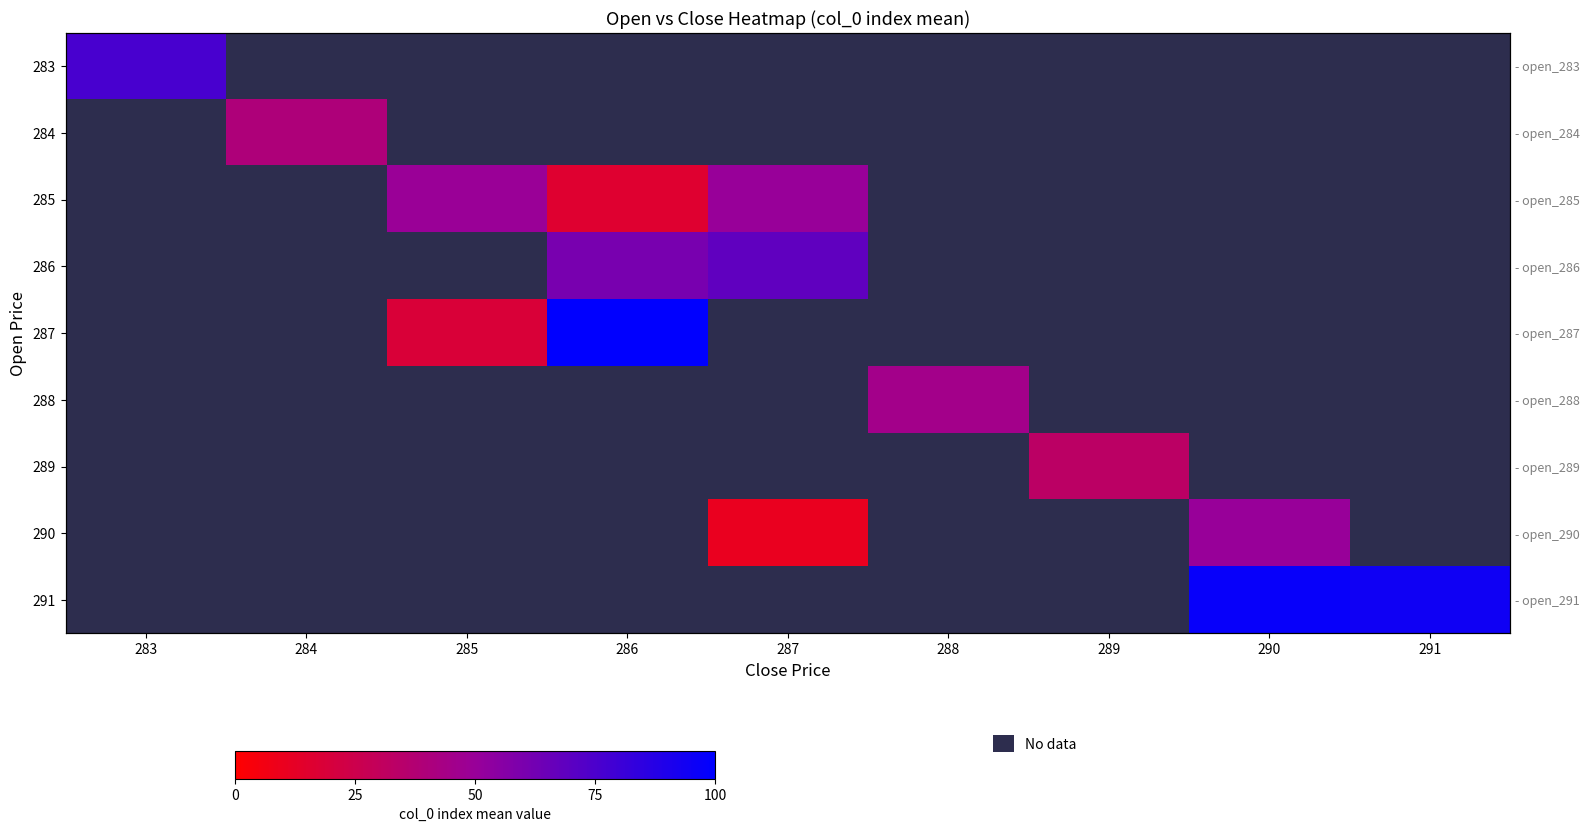

The value of 283 at 288 is -1606.1. True or false?

False